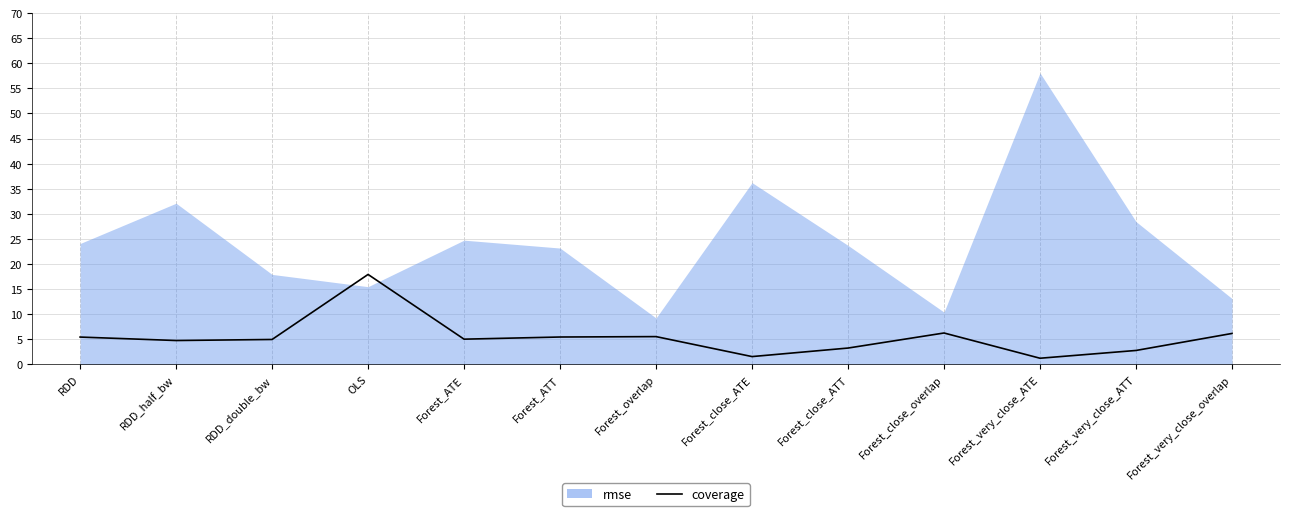

At which label does the data first exceed 5?

RDD